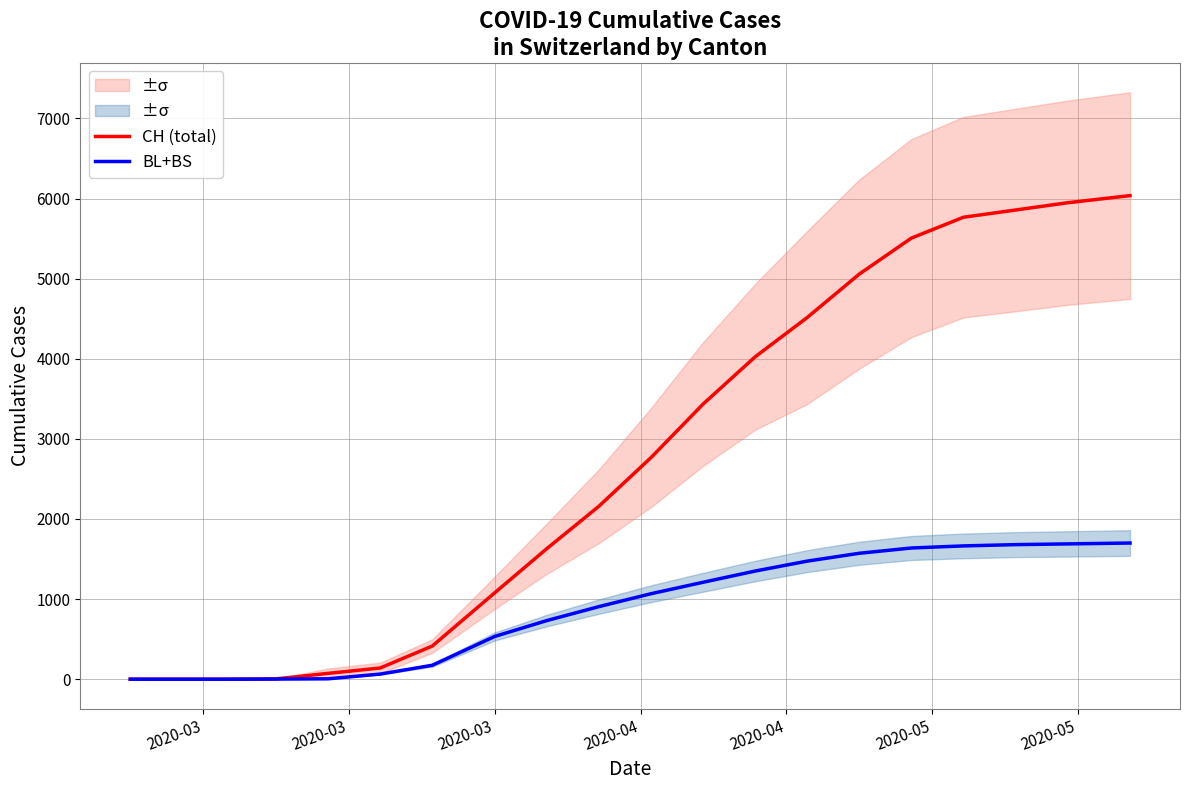

What is the highest value of the CH (total) series?

6037